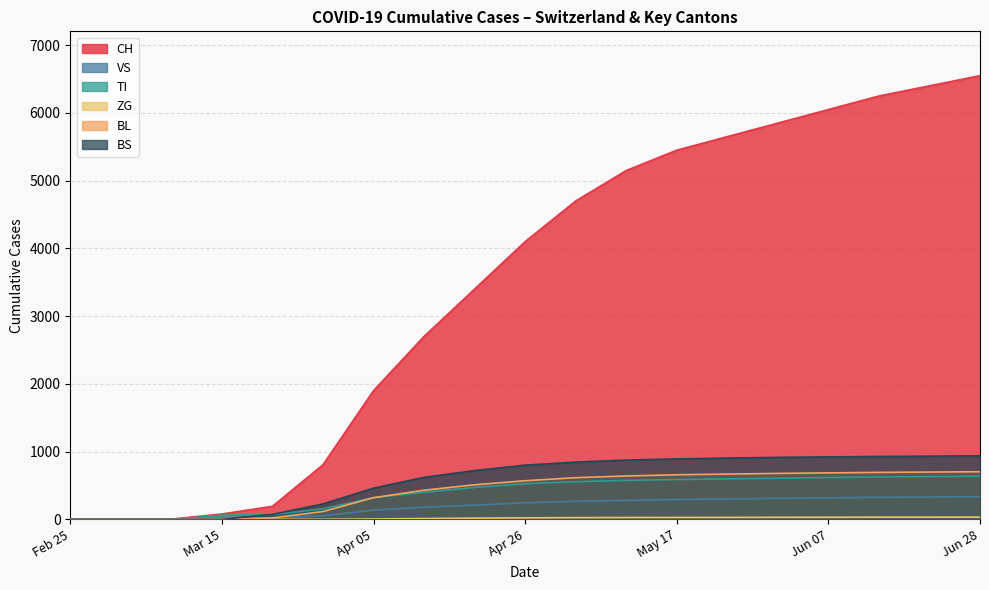

What is the label of the 8th point from the left?

2020-04-12